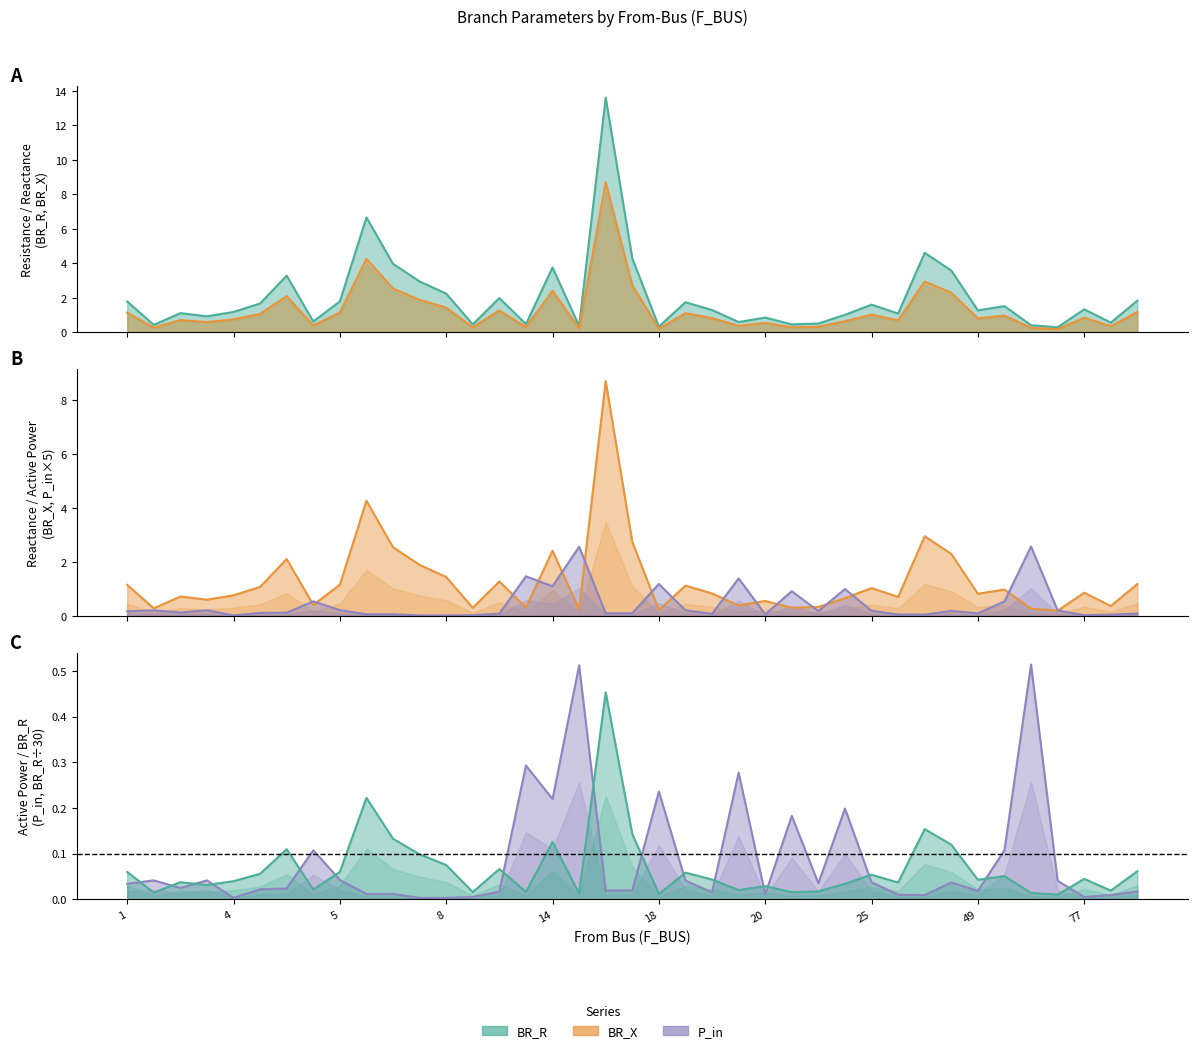

Which series ends up on top after the final intersection of P_in (×5) and BR_X?

BR_X